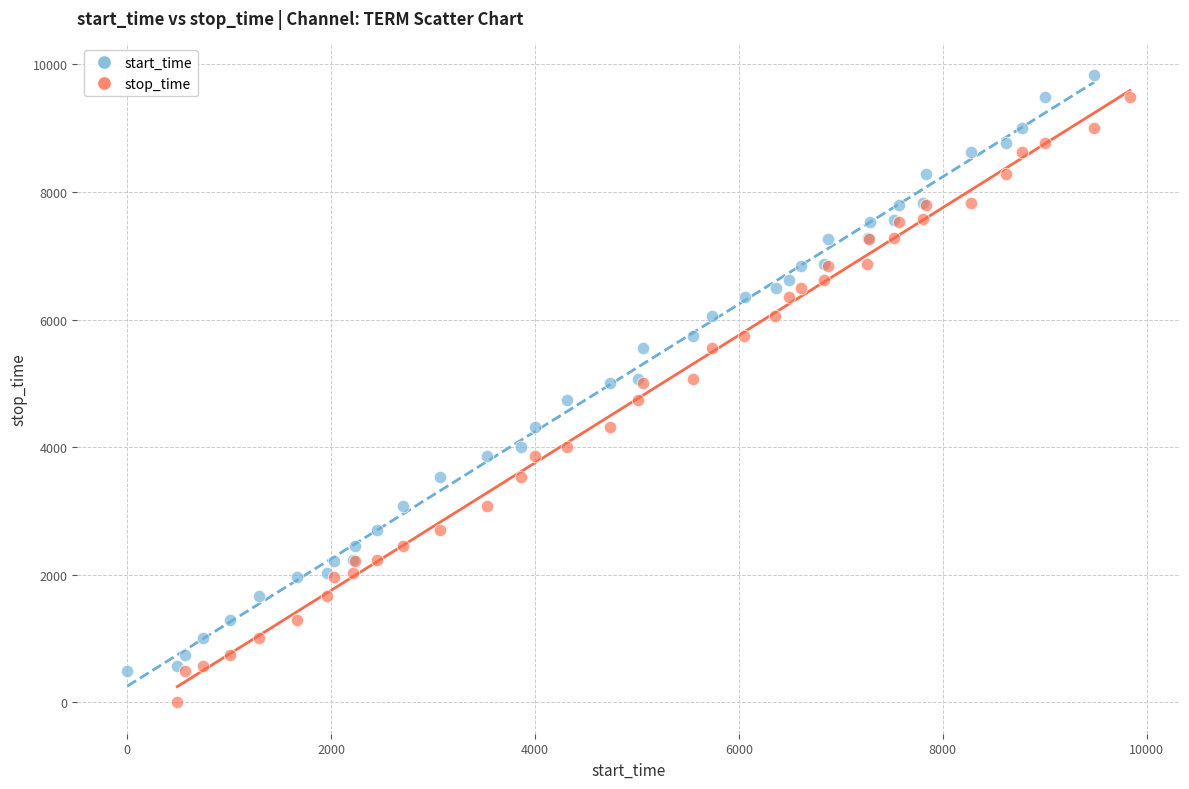

What are all the series names shown in the legend?

start_time, stop_time